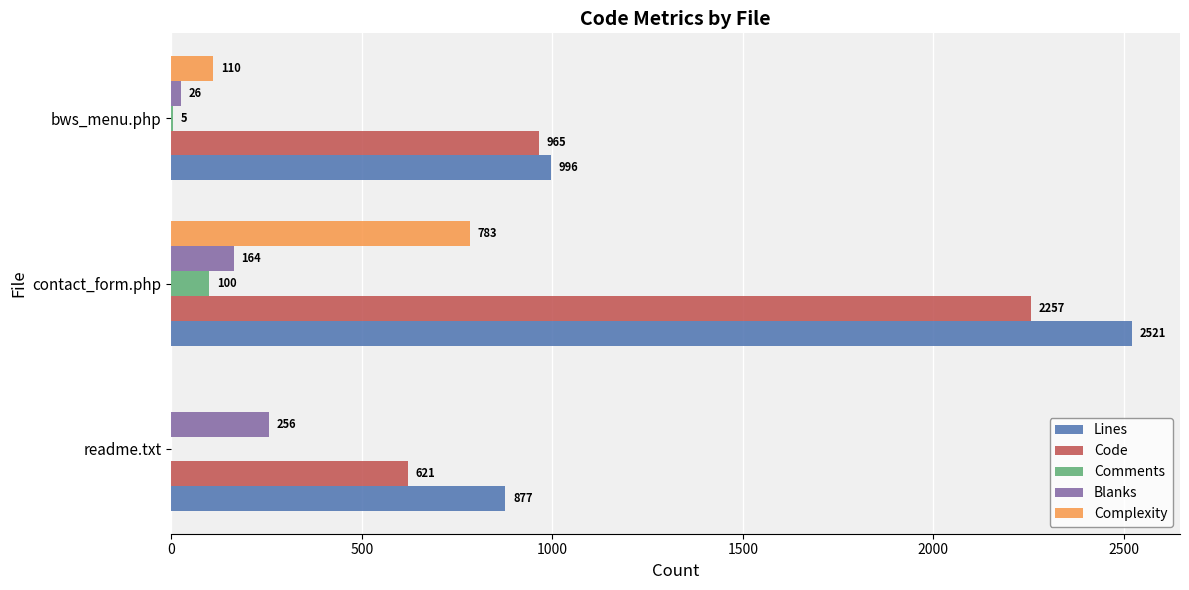

What is the maximum value shown in the chart?

2521